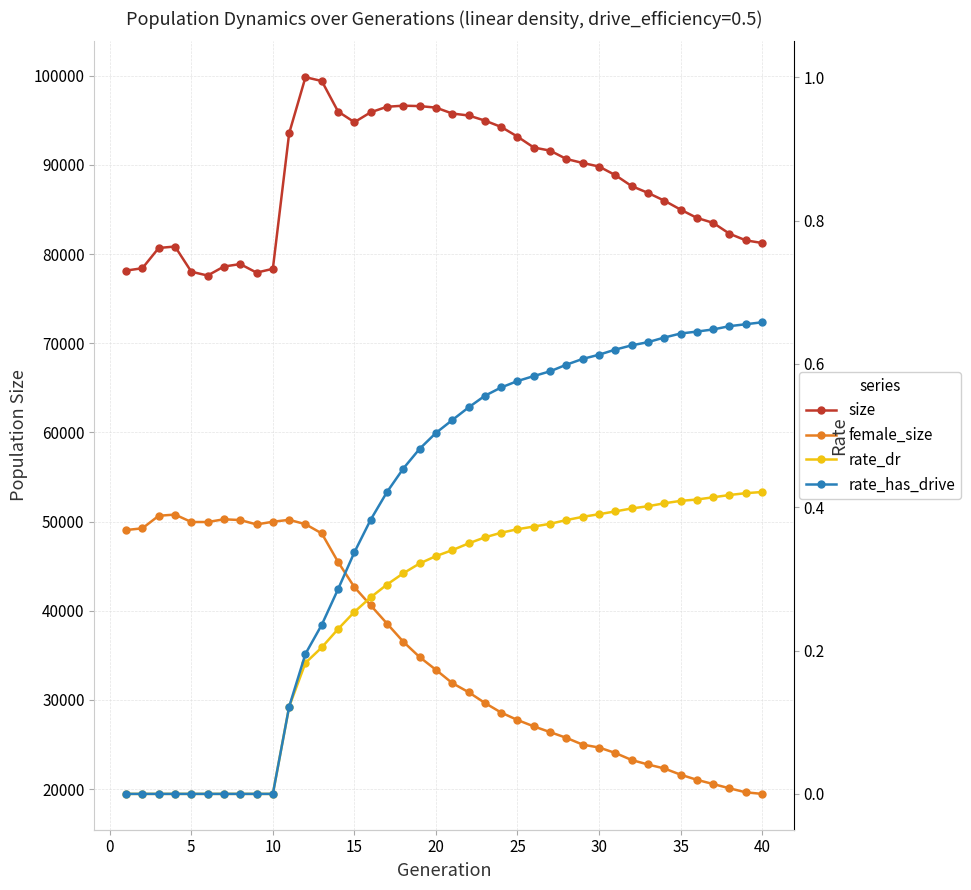

What are all the series names shown in the legend?

size, female_size, rate_dr, rate_has_drive